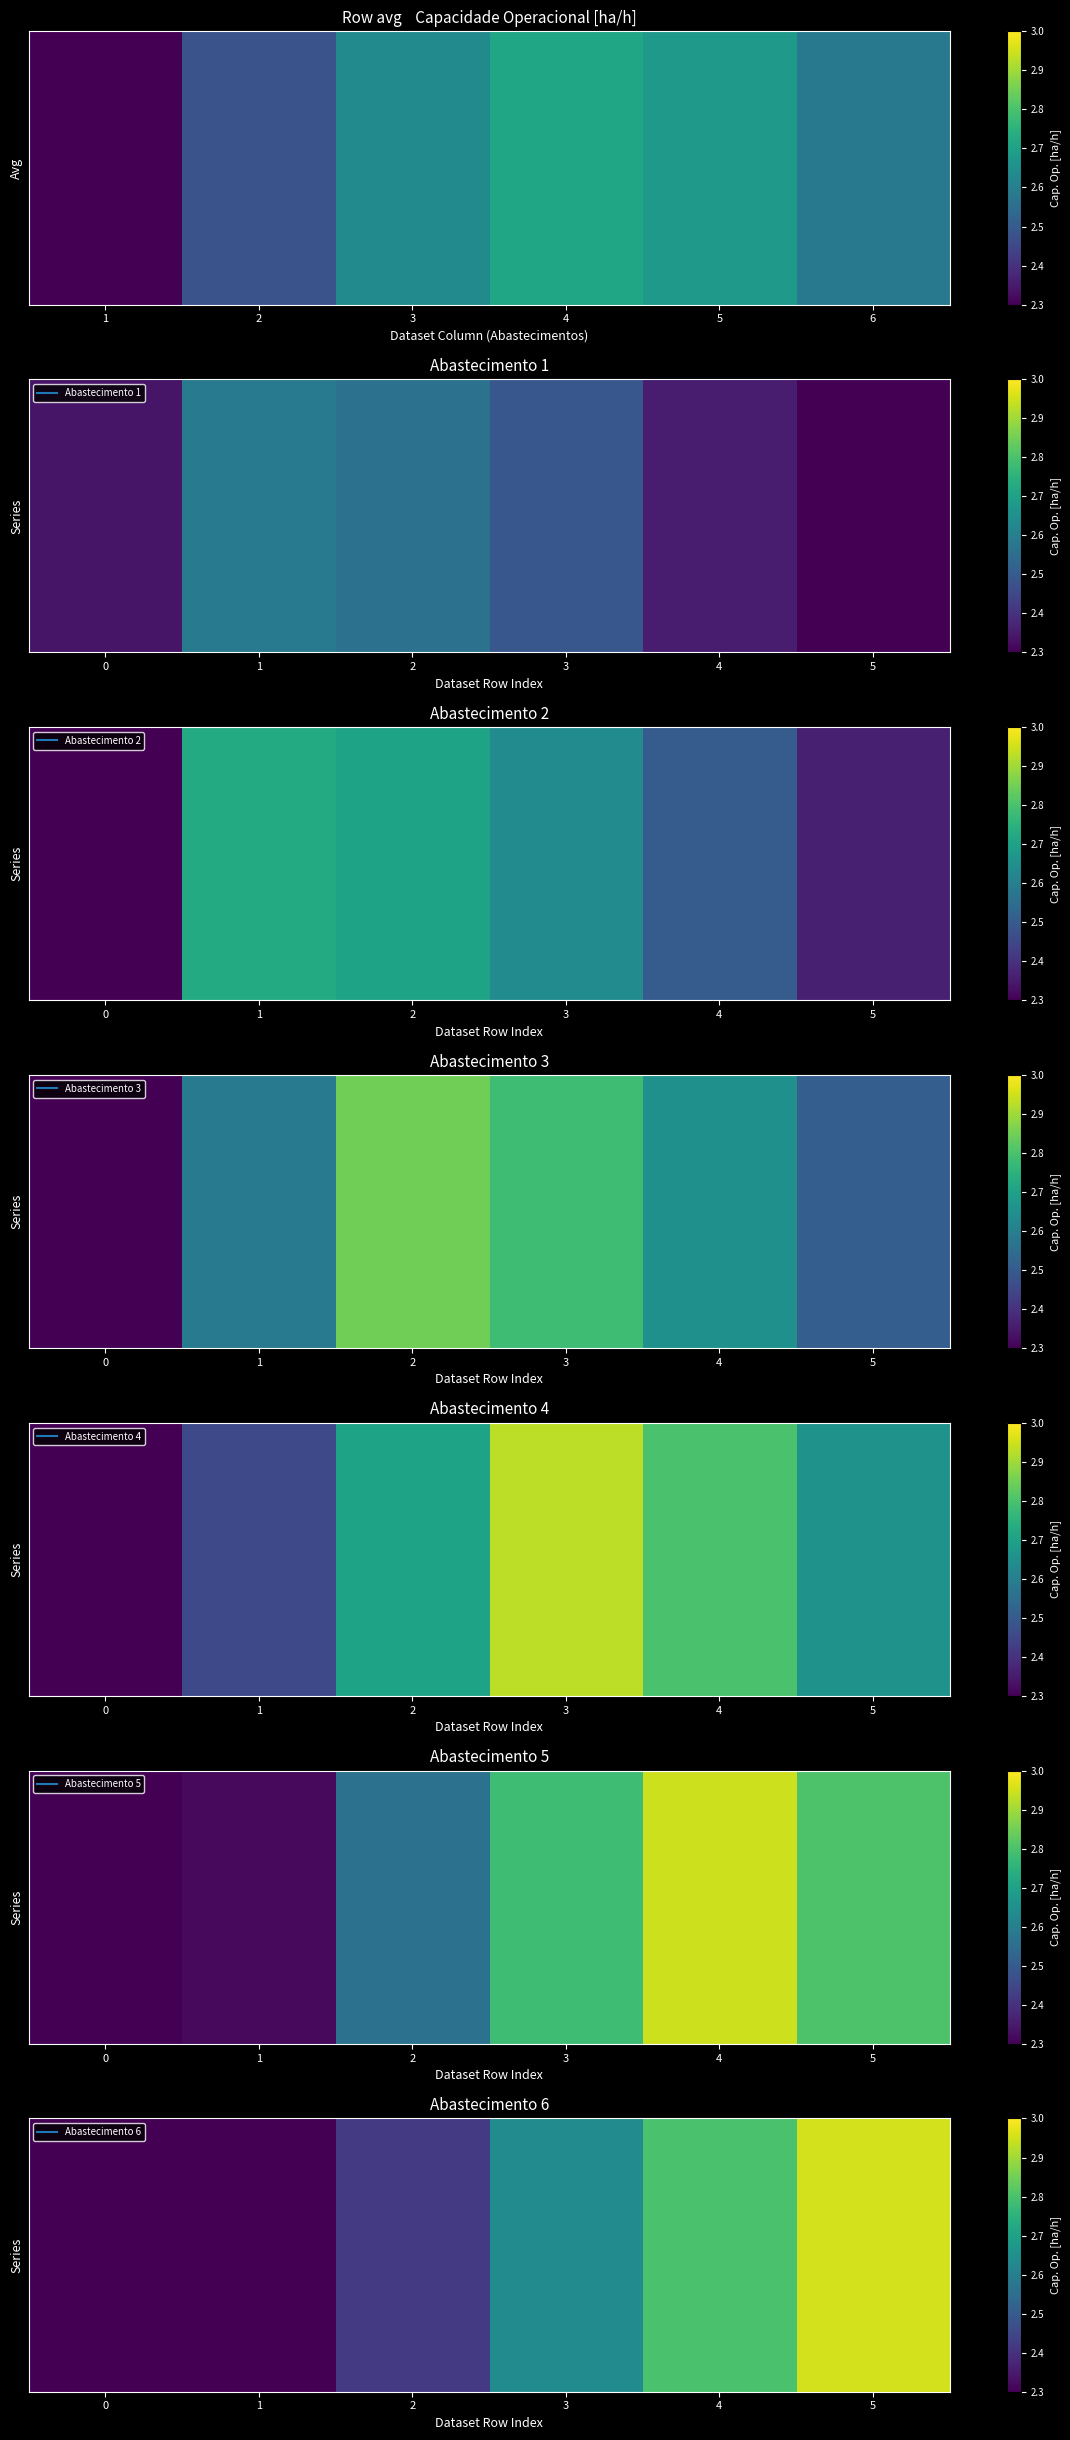

Reading left to right, extract all data points from this chart.

1.8	2.2	2.4	2.6	2.8	3.0